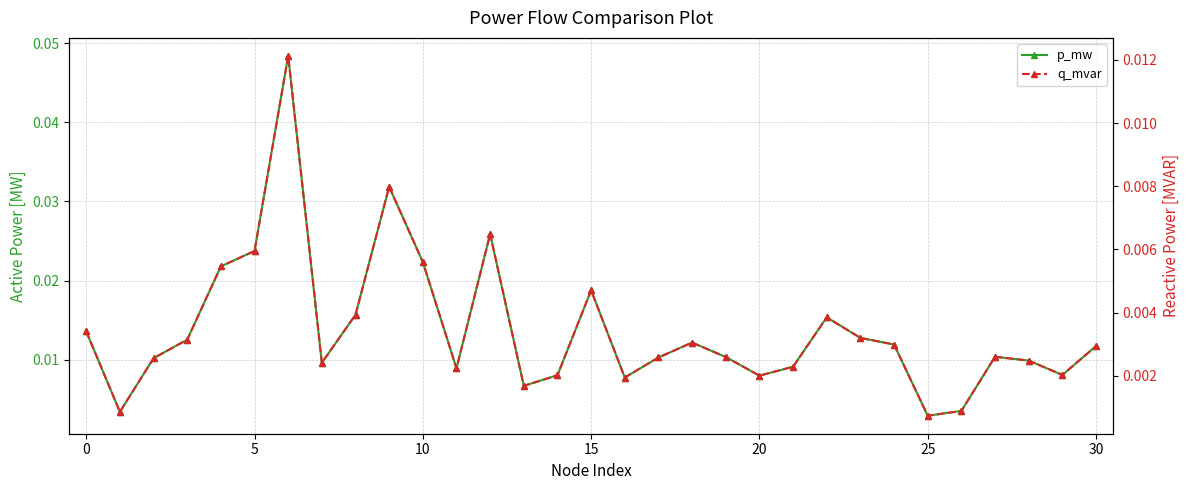

At how many categories does at least one series exceed 0?

31